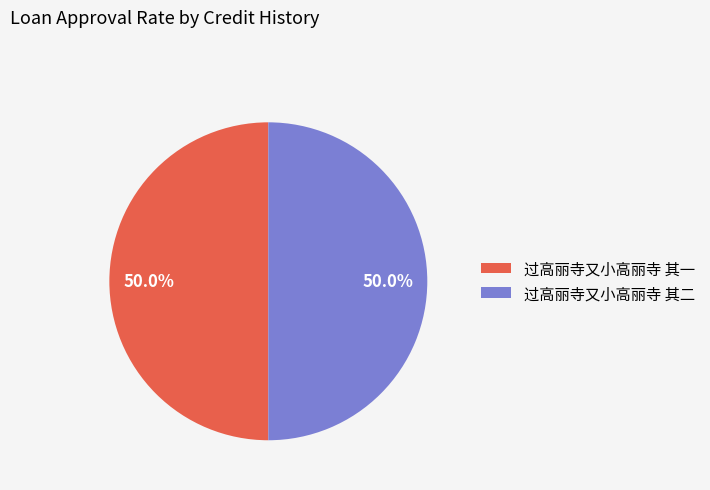

To the nearest percent, what percentage of the pie is 过高丽寺又小高丽寺 其一?

50%